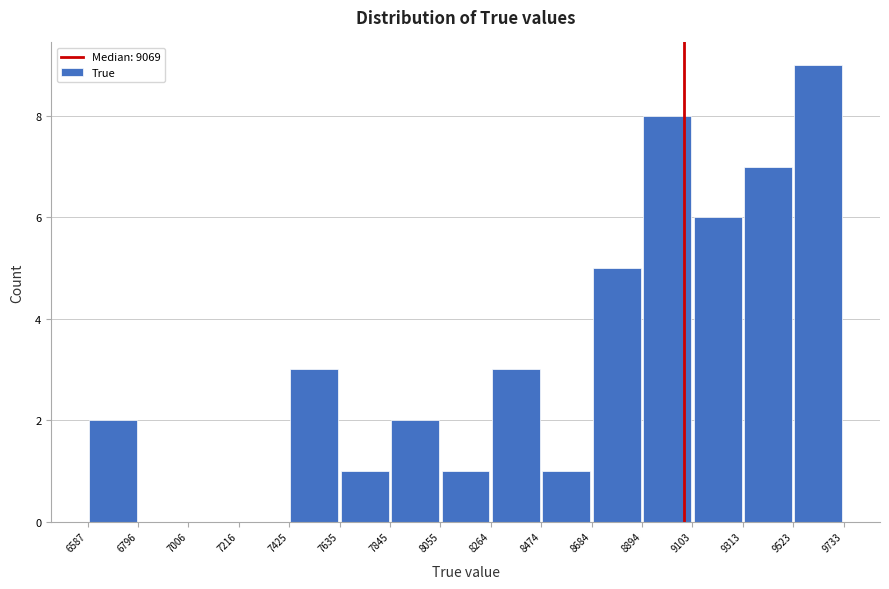

Reading left to right, list every bar in this chart as the range it spans on the x-axis followed by its height. The values are not printed on the chart, so give them approximately, as read against the axis.

6587 to 6796: 2
6796 to 7006: 0
7006 to 7216: 0
7216 to 7425: 0
7425 to 7635: 3
7635 to 7845: 1
7845 to 8055: 2
8055 to 8264: 1
8264 to 8474: 3
8474 to 8684: 1
8684 to 8894: 5
8894 to 9103: 8
9103 to 9313: 6
9313 to 9523: 7
9523 to 9733: 9